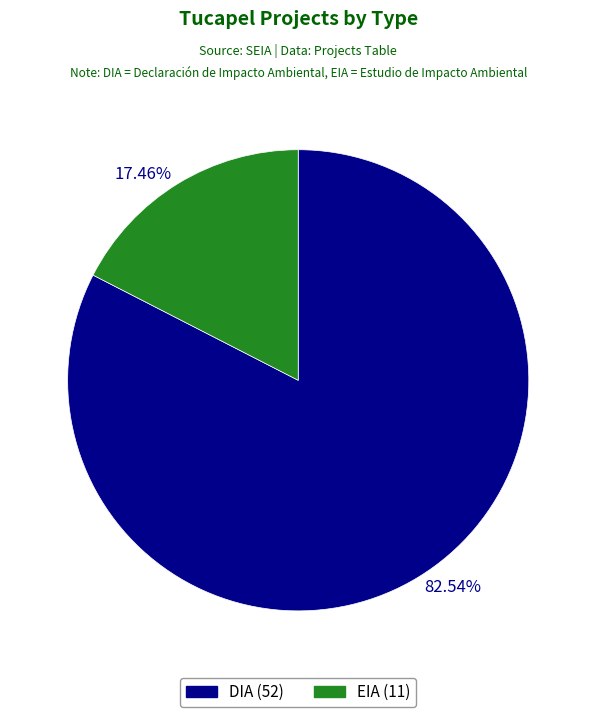

What percentage is the DIA slice, to the nearest percent?

83%